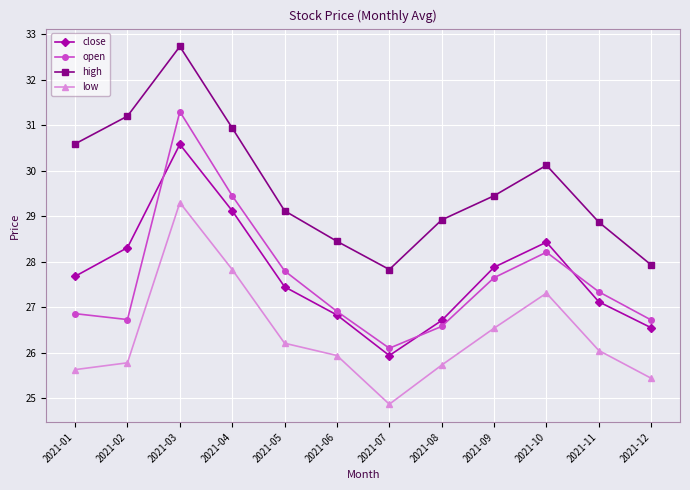

Where is the first local maximum for close?

2021-03